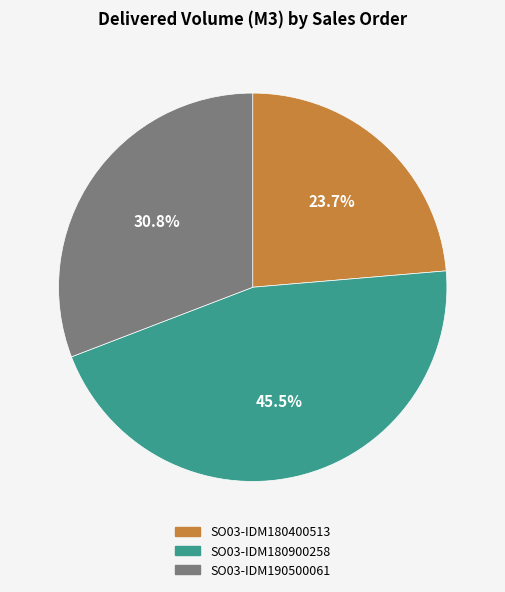

Is there a majority slice in this chart?

No